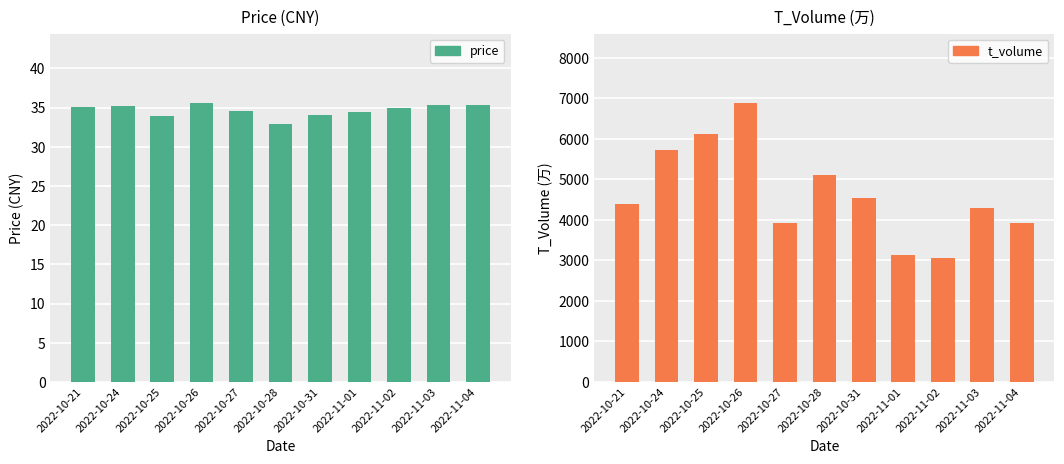

What is the average value of the t_volume series?

4645.7